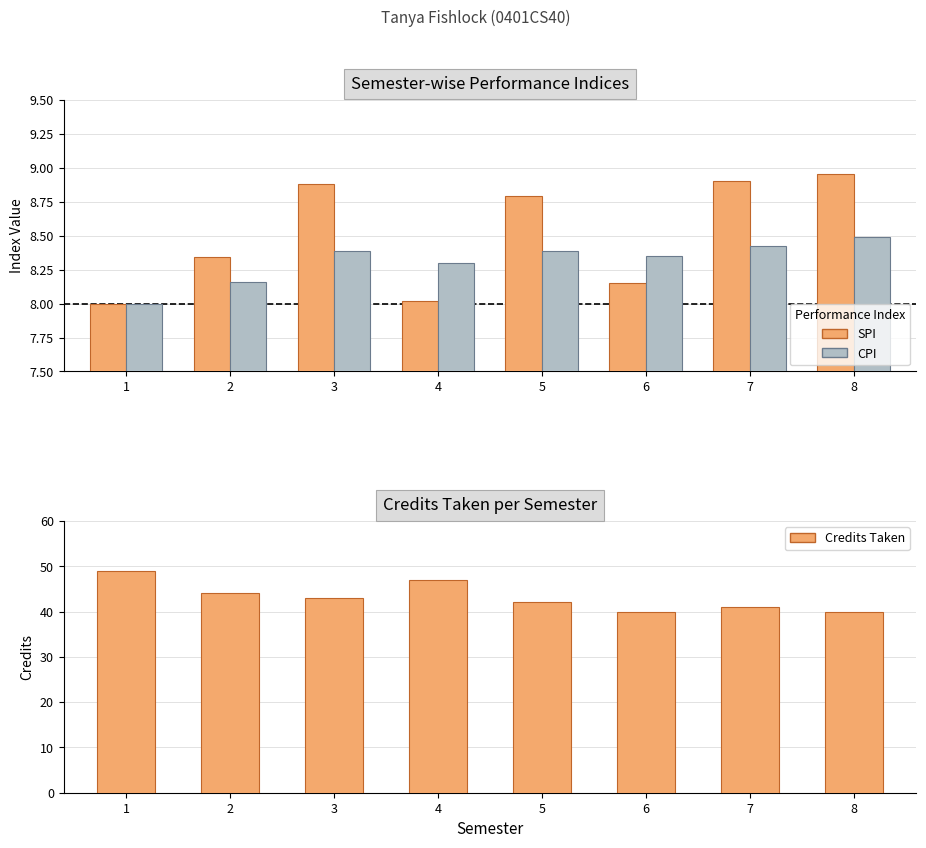

The value of Credits Taken at 5 is 13.4. True or false?

False